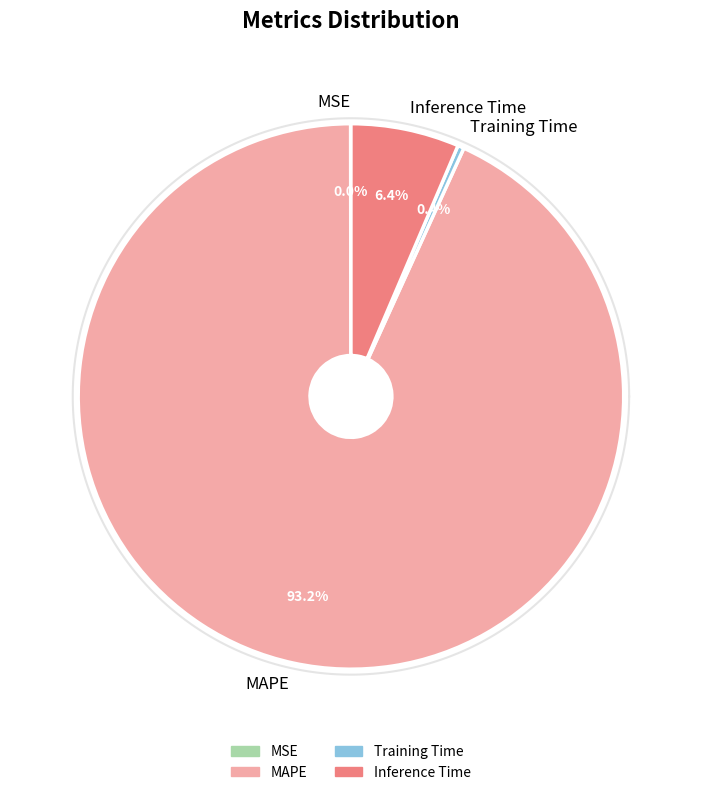

To the nearest percent, what is the combined percentage of MAPE and Inference Time?

100%